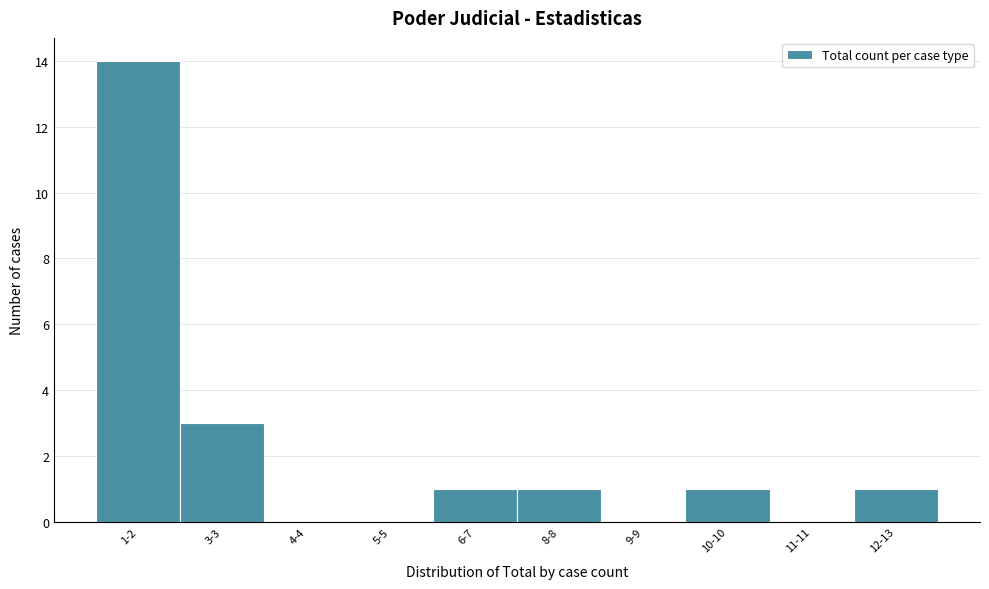

Reading left to right, extract all data points from this chart.

1-2=14	3-3=3	4-4=0	5-5=0	6-7=1	8-8=1	9-9=0	10-10=1	11-11=0	12-13=1